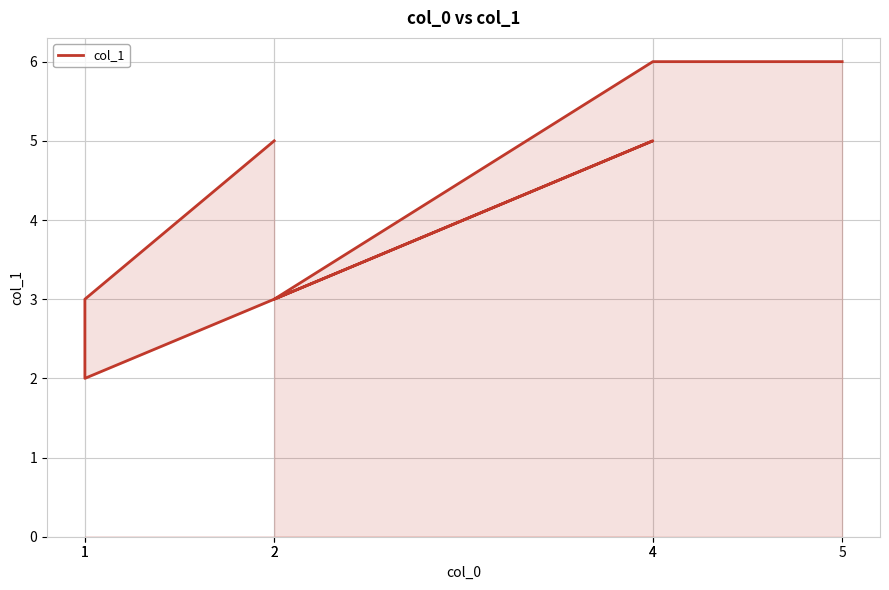

How many data points are above 5?

2